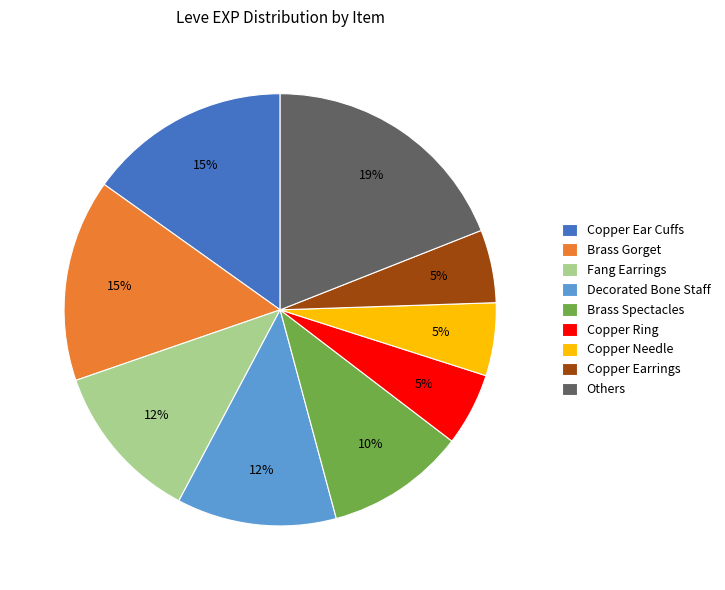

Between Others and Copper Ring, which is larger?

Others